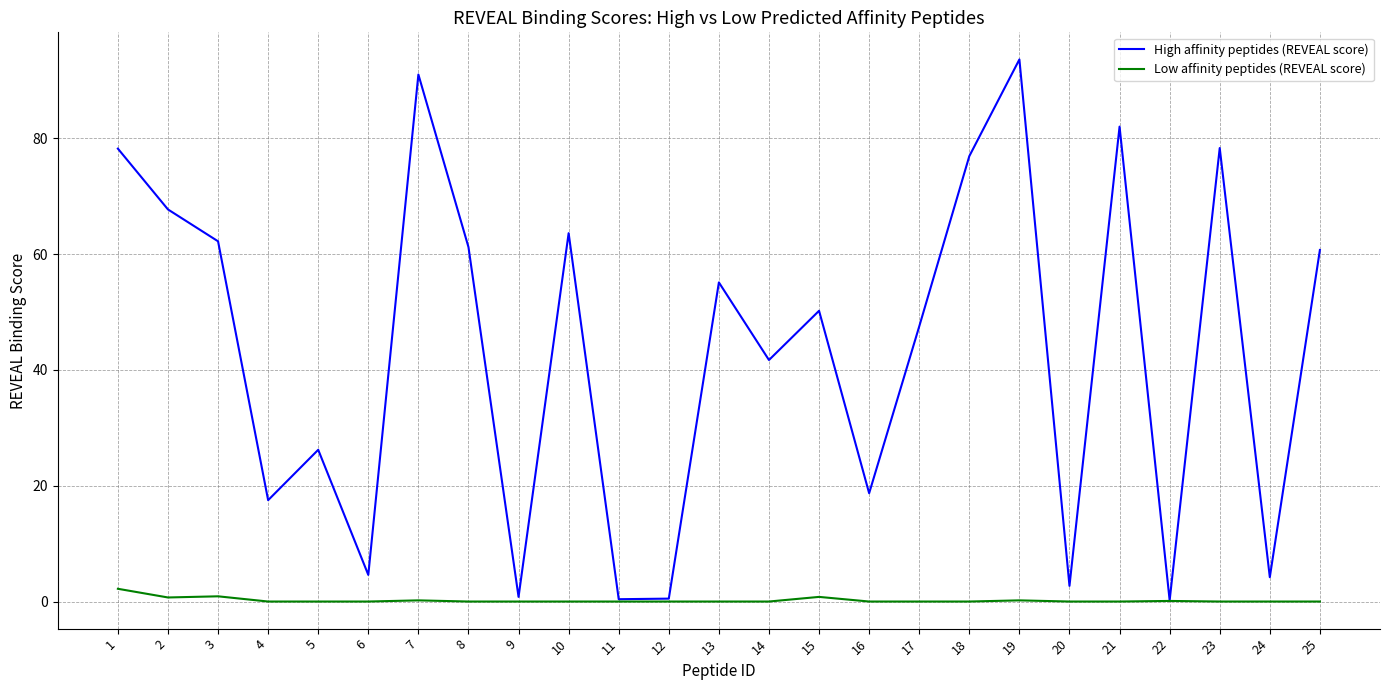

What is the greatest value displayed?

93.6